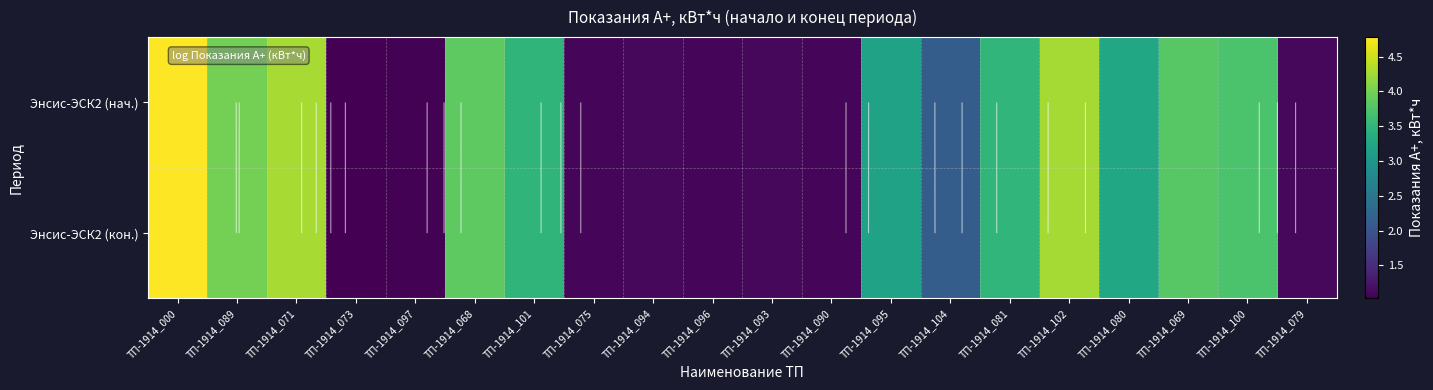

Where is Энсис-ЭСК2 (кон.) nearest to the value 2?

ТП-1914_104